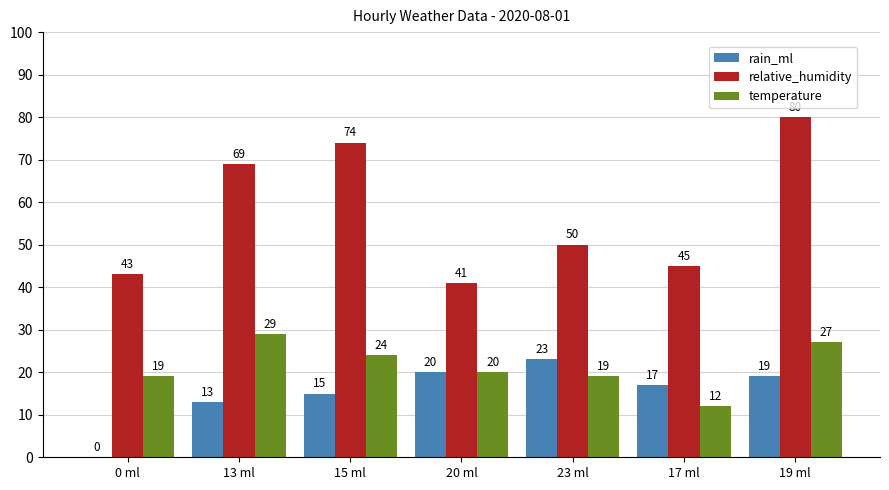

What is the sum of the rain_ml values at 20 ml and 0 ml?

20